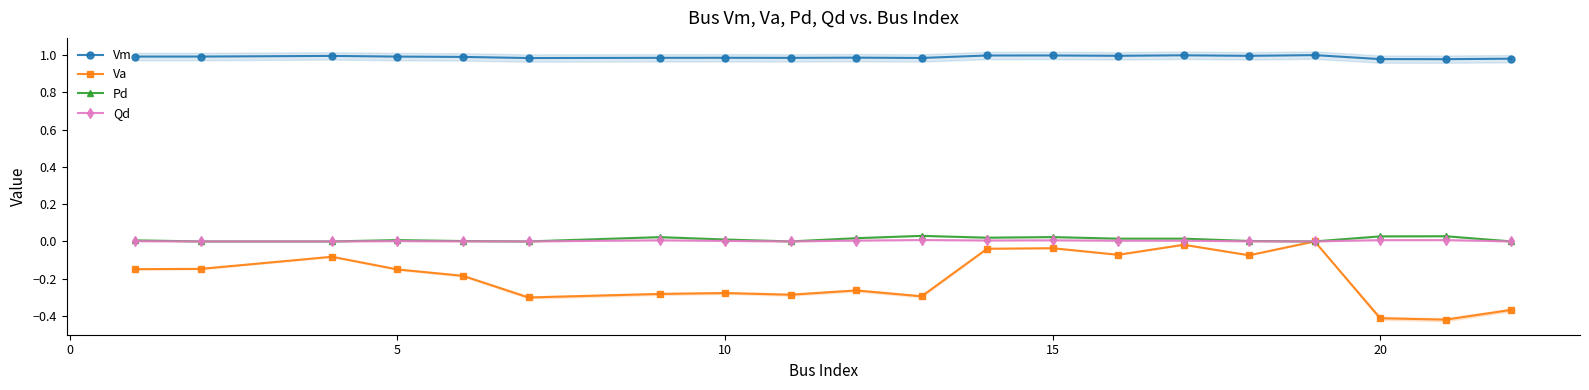

True or false: Vm and Va intersect in this chart.

False